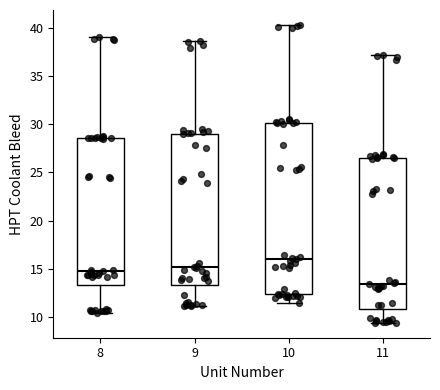

Reading left to right, transcribe this box plot: for each box, give where its median line is, the range the box spans, and where its two whiskers end, as read against the y-axis. The values are not printed on the chart, so give them approximately, as read against the axis.

8: median 14.5, box 13.5 to 28.5, whiskers 10.5 to 39.0
9: median 15.0, box 13.5 to 29.0, whiskers 11.0 to 38.5
10: median 16.0, box 12.5 to 30.0, whiskers 11.5 to 40.5
11: median 13.5, box 11.0 to 26.5, whiskers 9.5 to 37.0